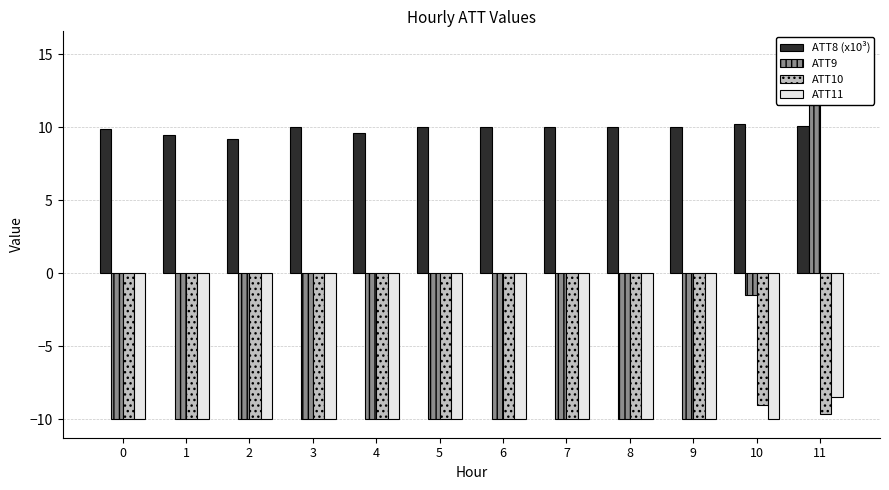

What is the sum of all ATT9 values?

-86.2